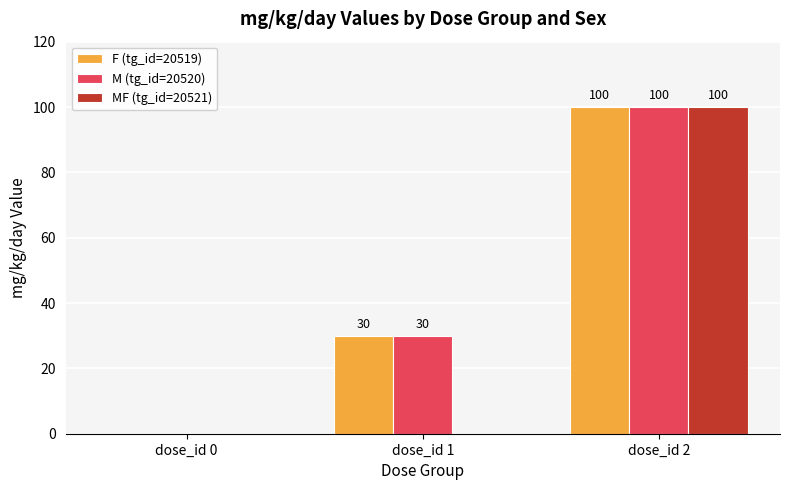

What is the sum of all M (tg_id=20520) values?

130